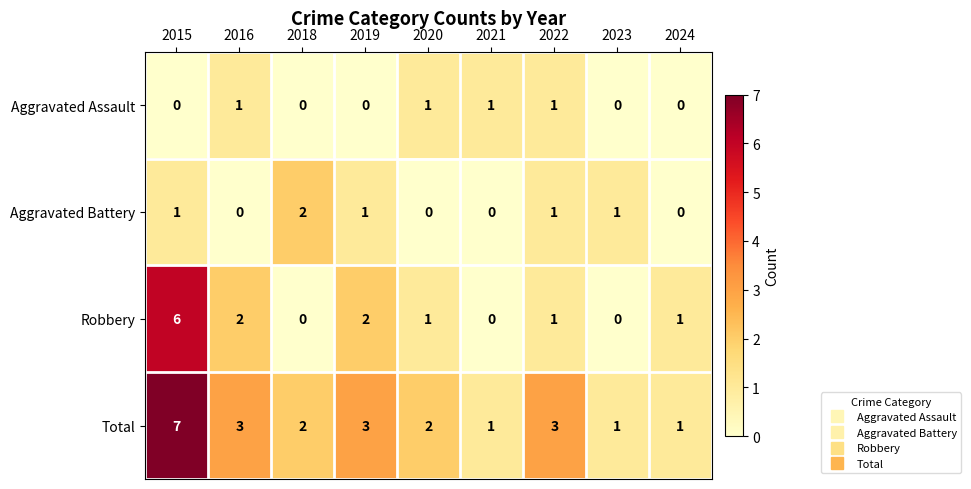

Count the Aggravated Battery values in the range 0 to 1.

8